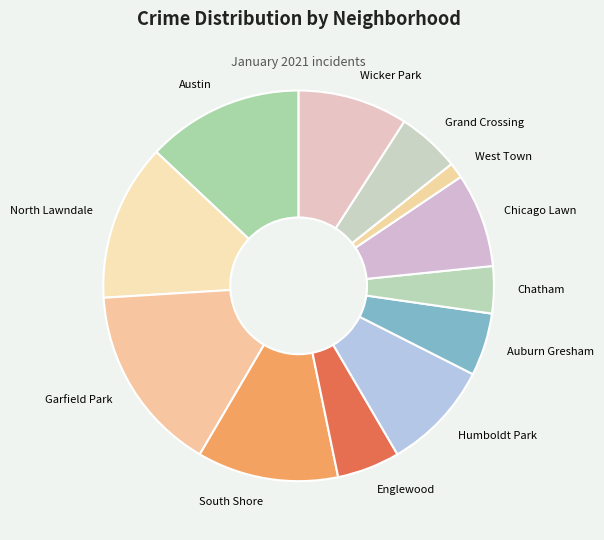

Which has a higher value, Wicker Park or South Shore?

South Shore